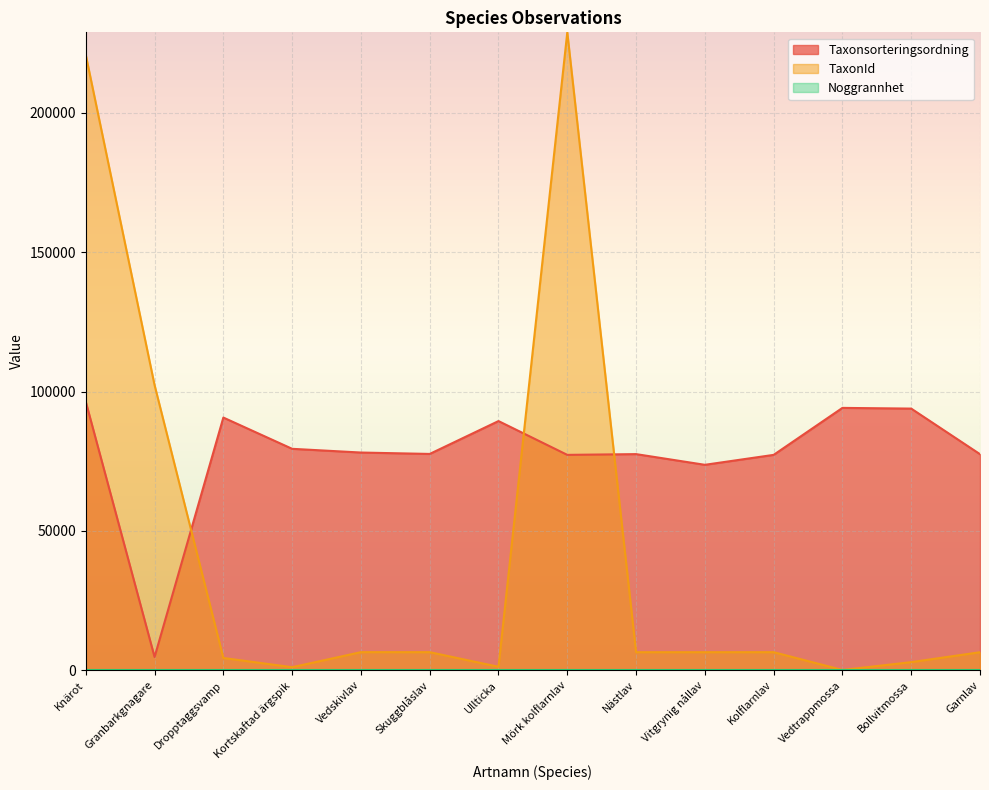

At which category is the sum across all series the highest?

Knärot